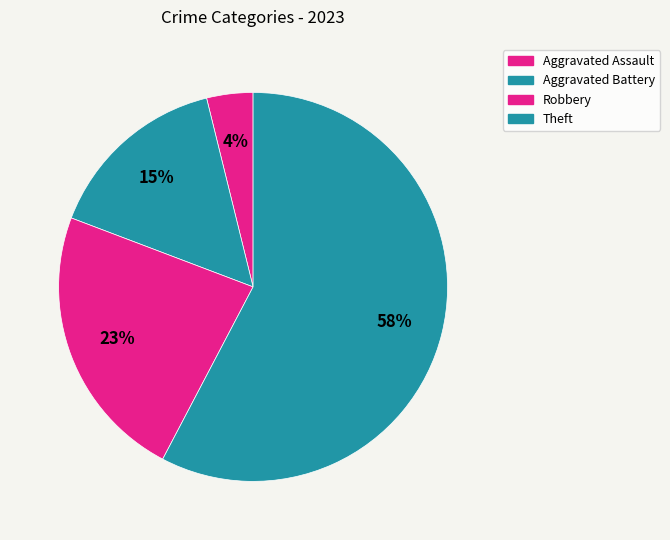

Is there a majority slice in this chart?

Yes